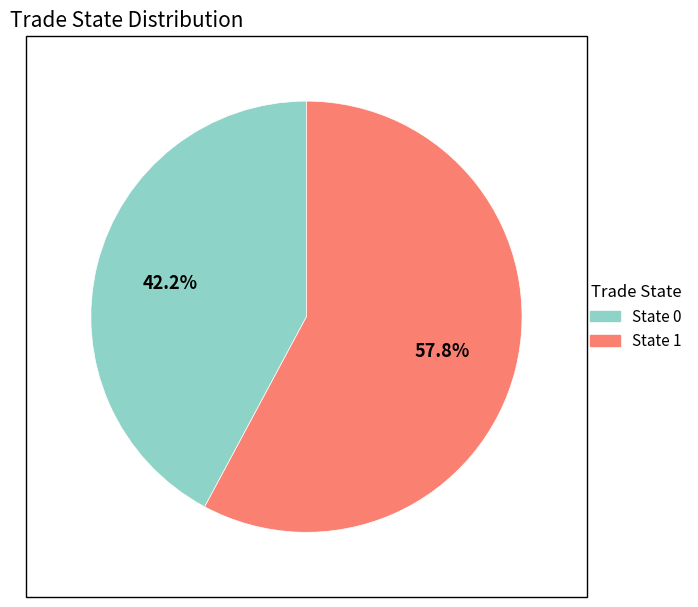

Is there a majority slice in this chart?

Yes